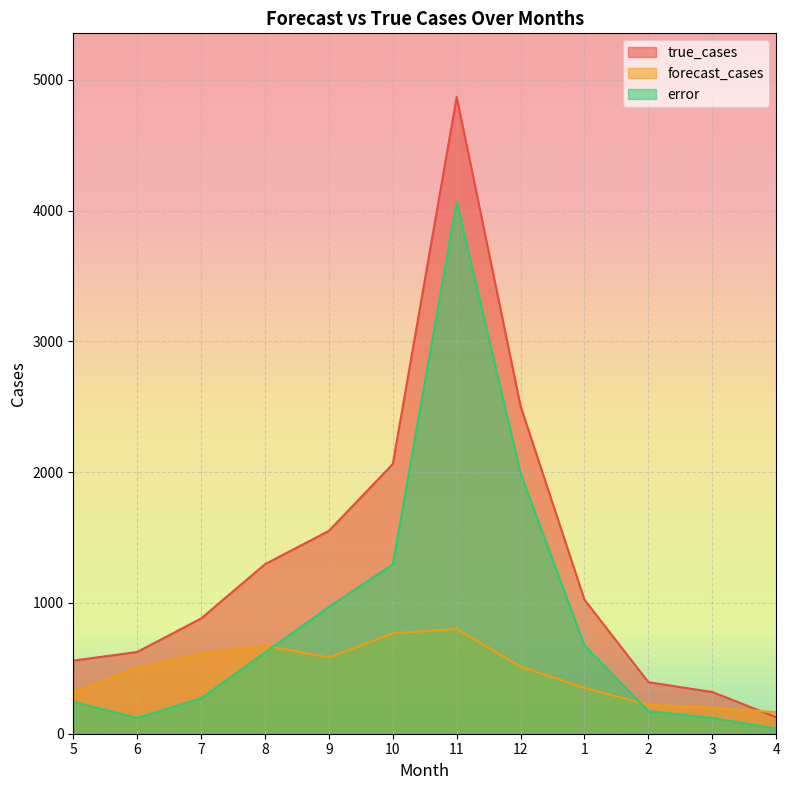

Count the number of data series in this chart.

3